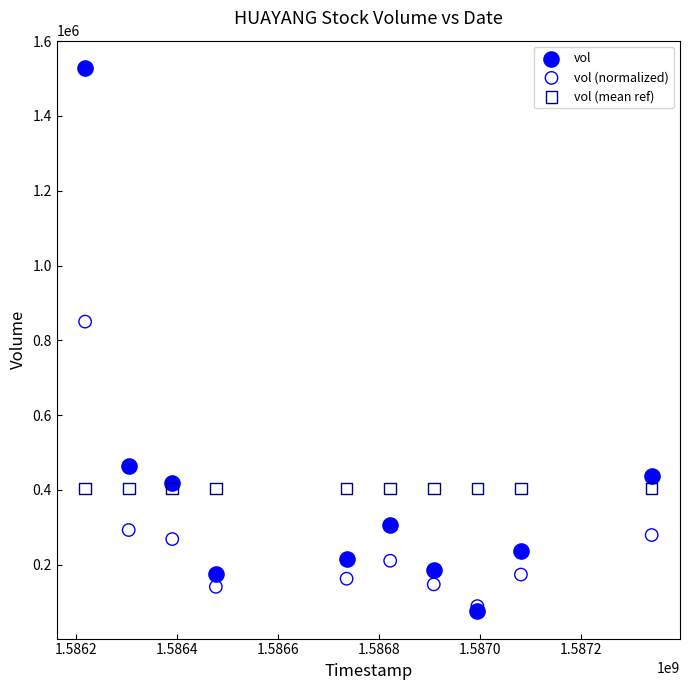

In the vol series, what Y value is closest to 801850?

464000.0